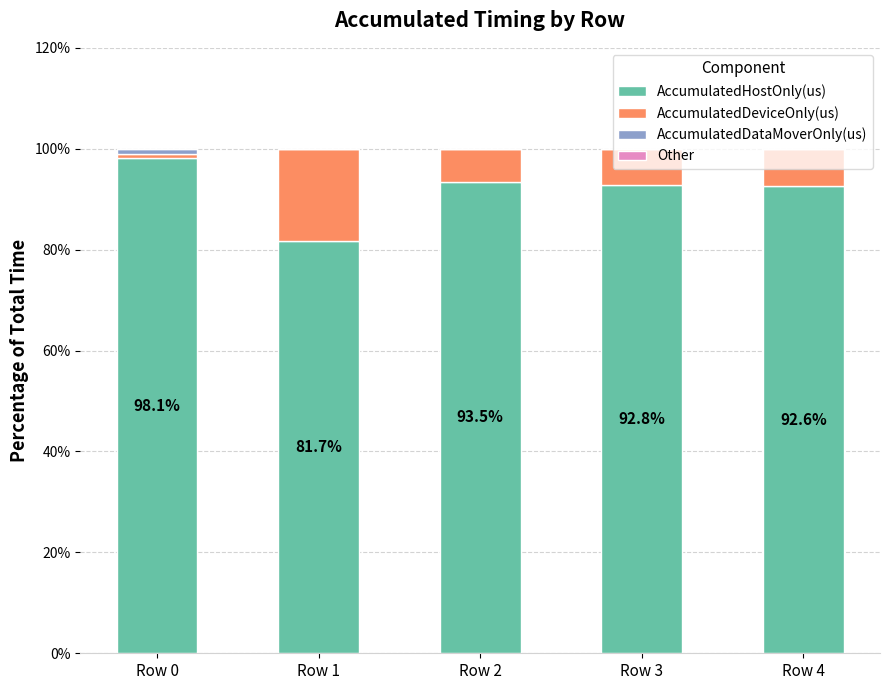

What is the highest value of the AccumulatedHostOnly(us) series?

98.1